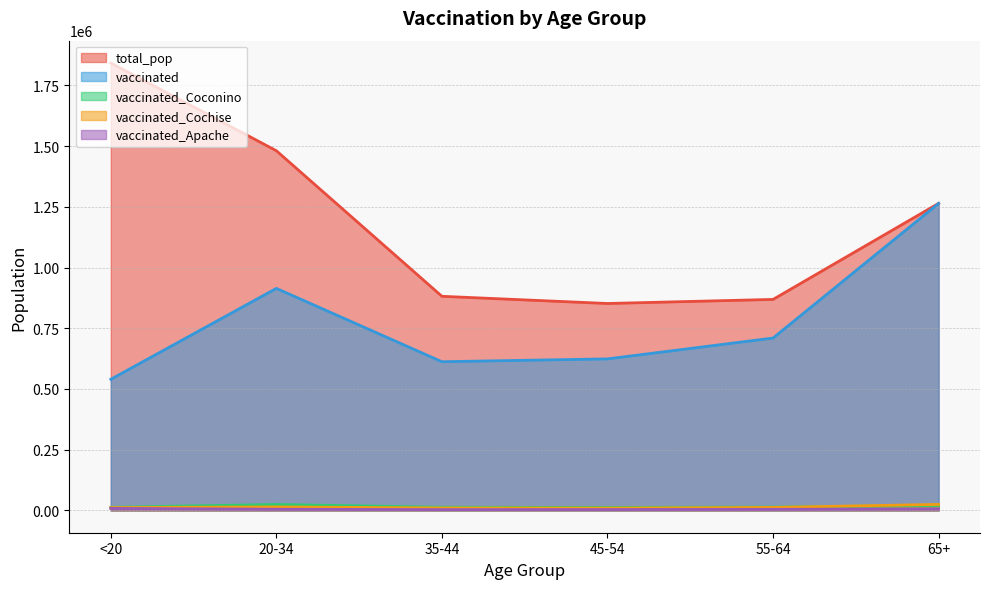

Rank the categories by vaccinated value from lowest to highest.

<20, 35-44, 45-54, 55-64, 20-34, 65+